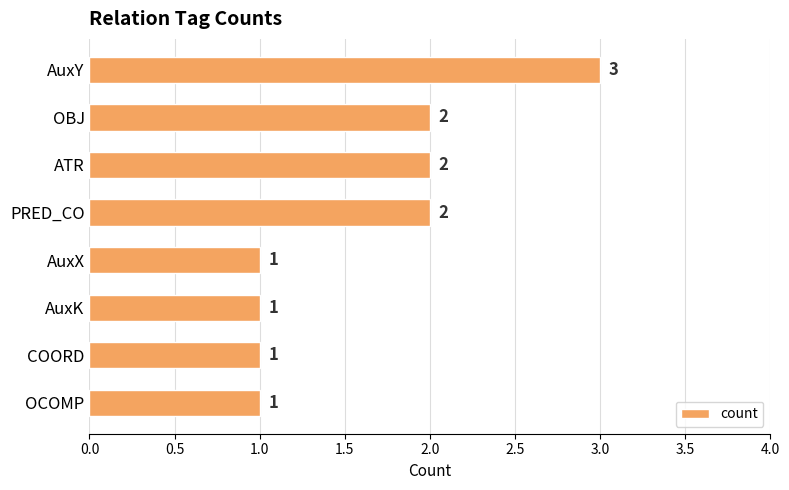

What is the maximum value shown in the chart?

3